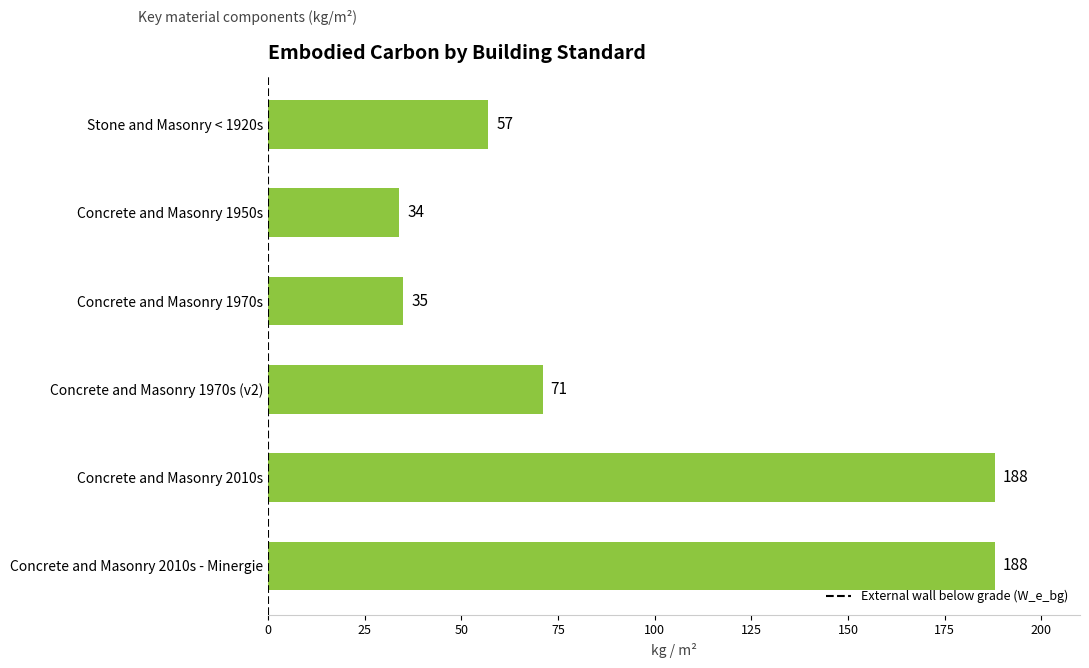

Which label corresponds to the smallest value in the chart?

Concrete and Masonry 1950s